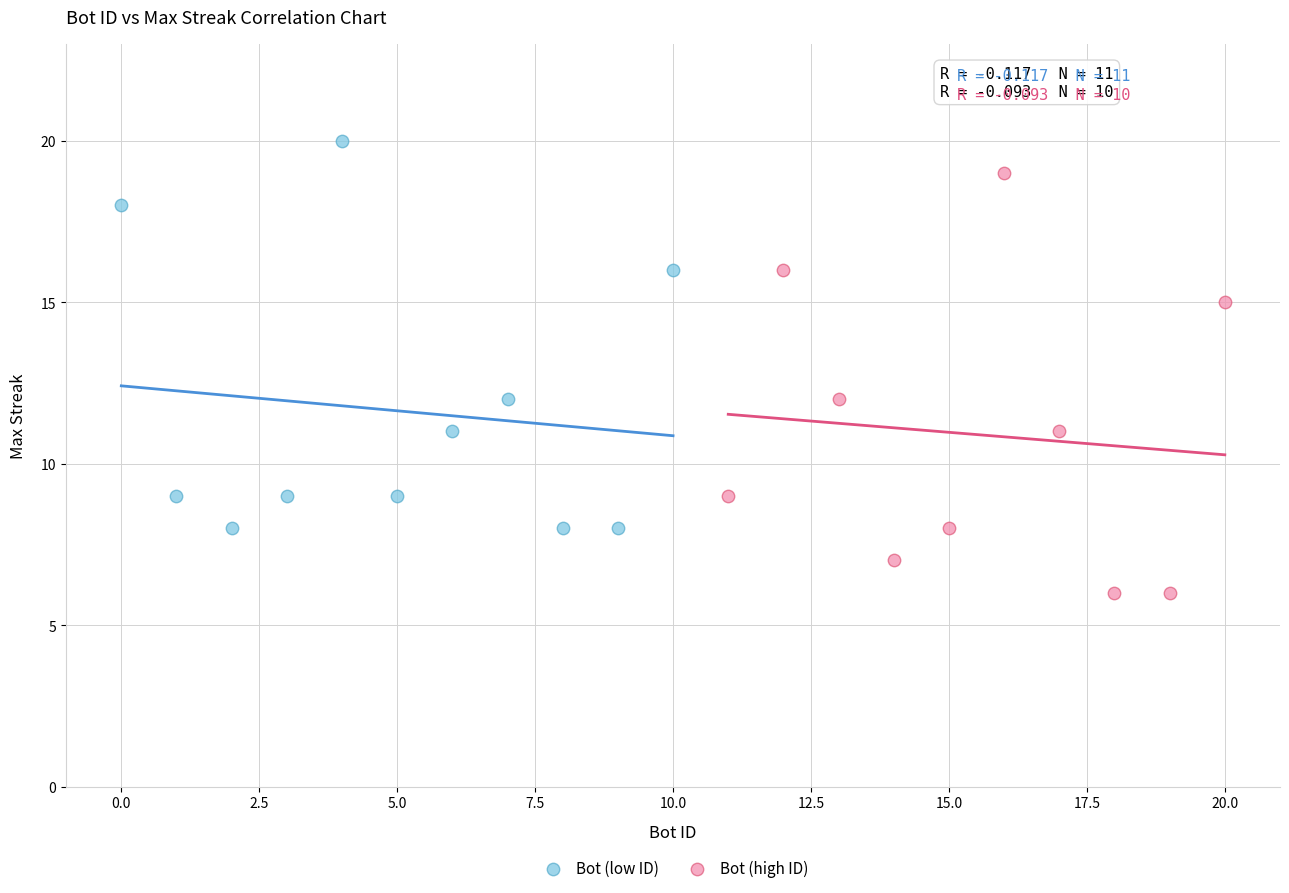

Which series reaches the minimum Y coordinate?

Bot (high ID)